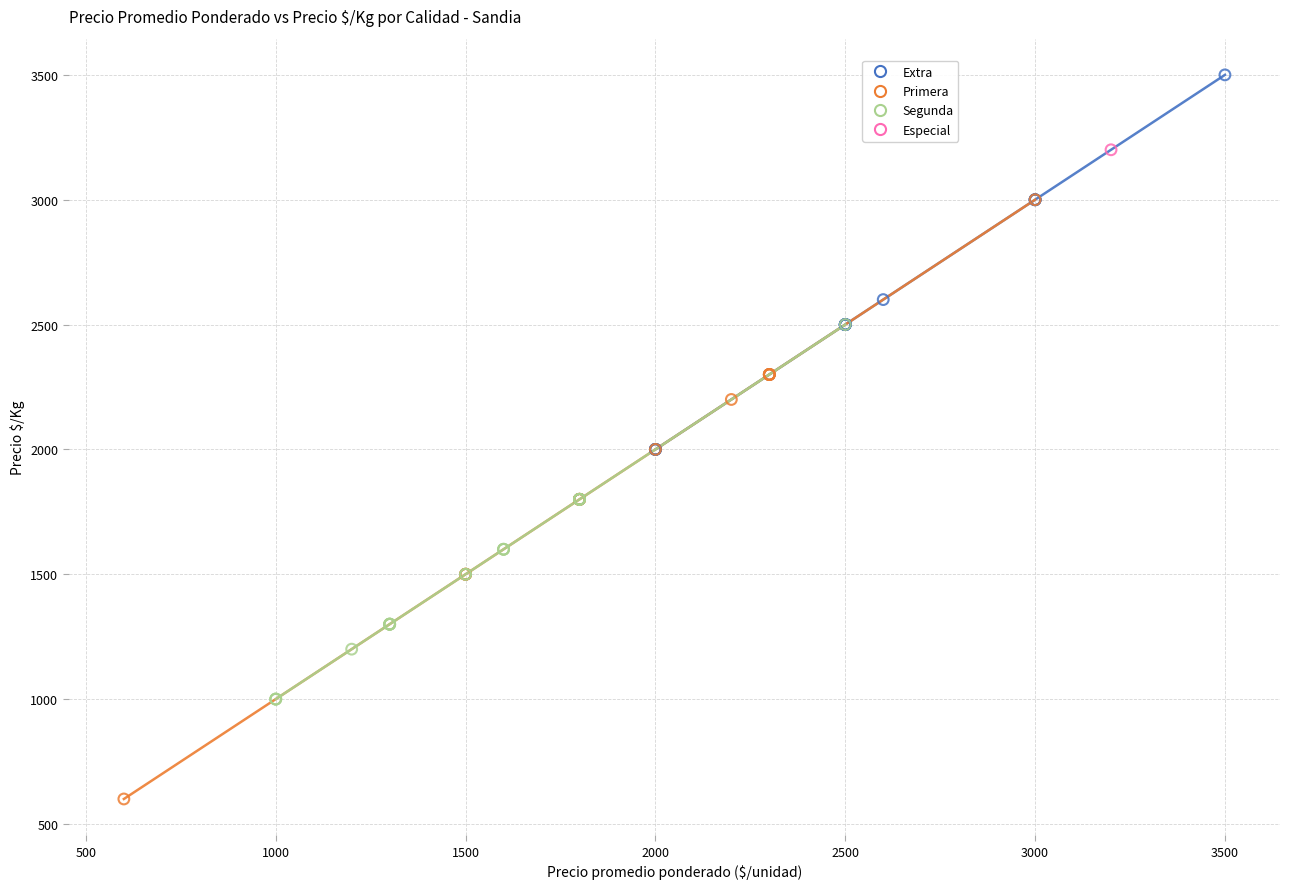

Which series reaches the minimum Y coordinate?

Primera